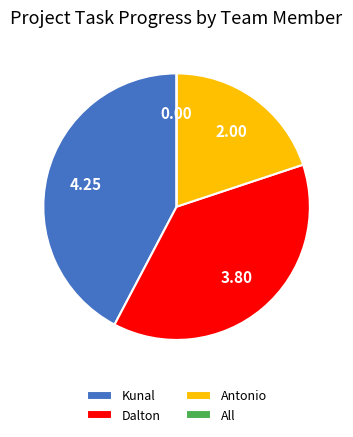

What is the largest slice in the pie chart?

Kunal